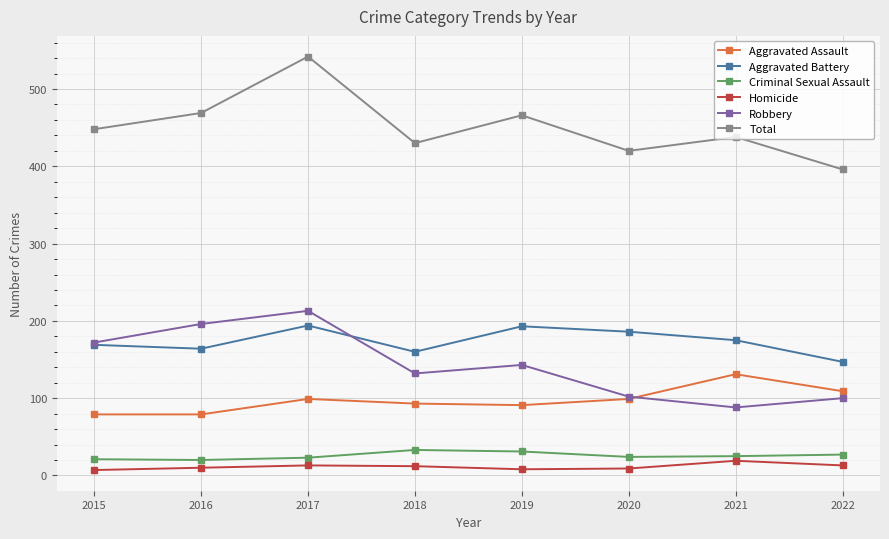

What is the spread (max minus min) of values at 2022?

383